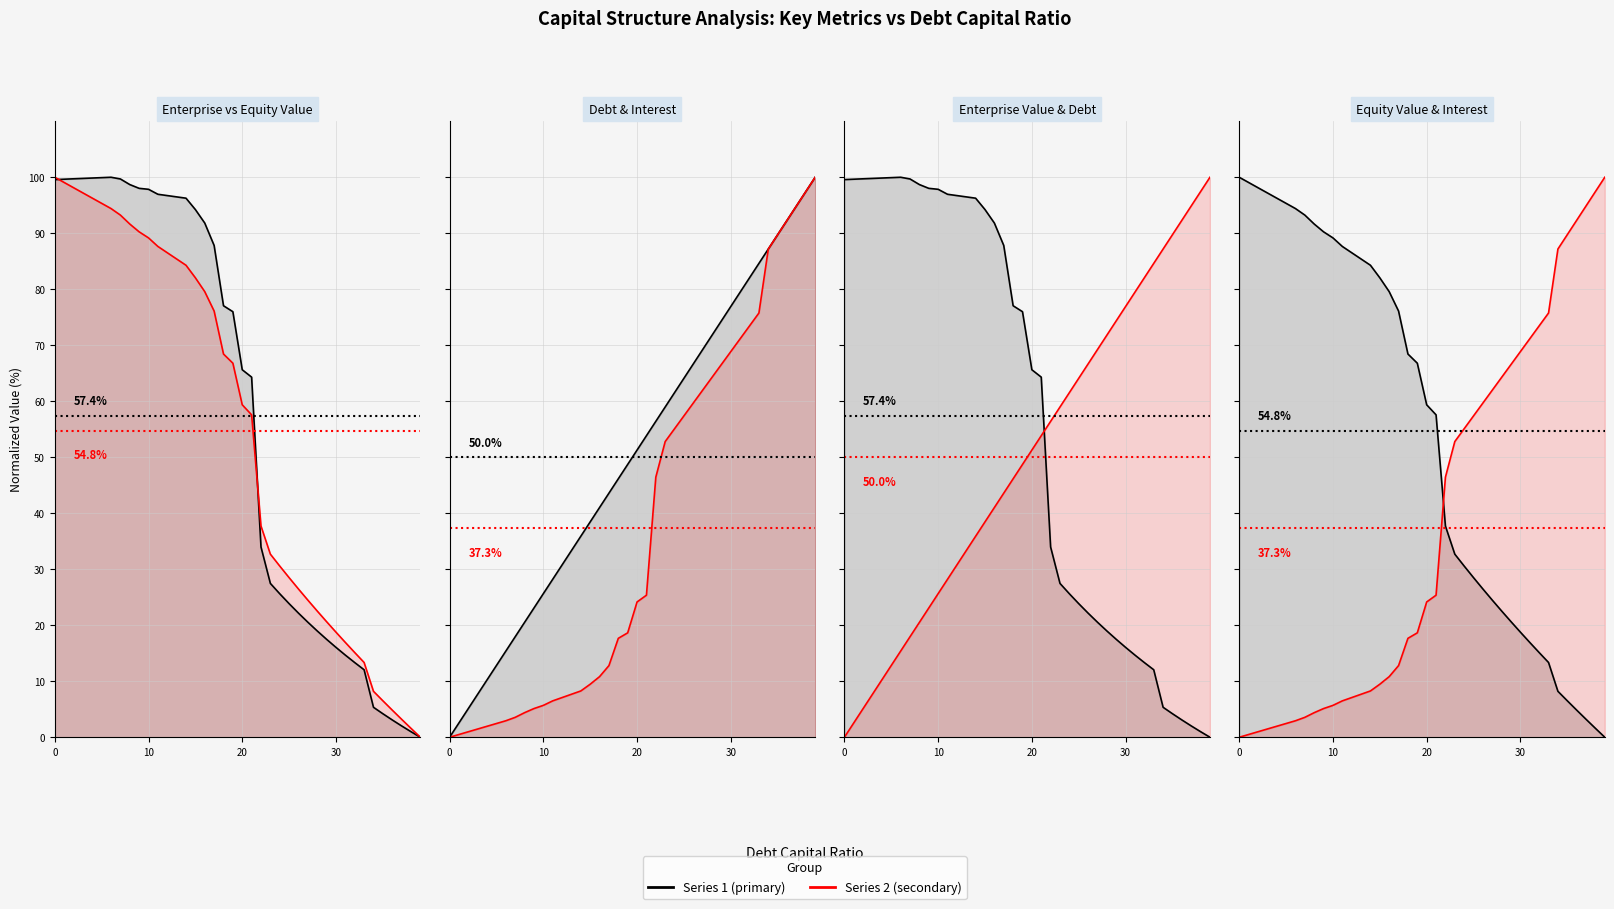

Does the chart display data point markers on the line(s)?

No